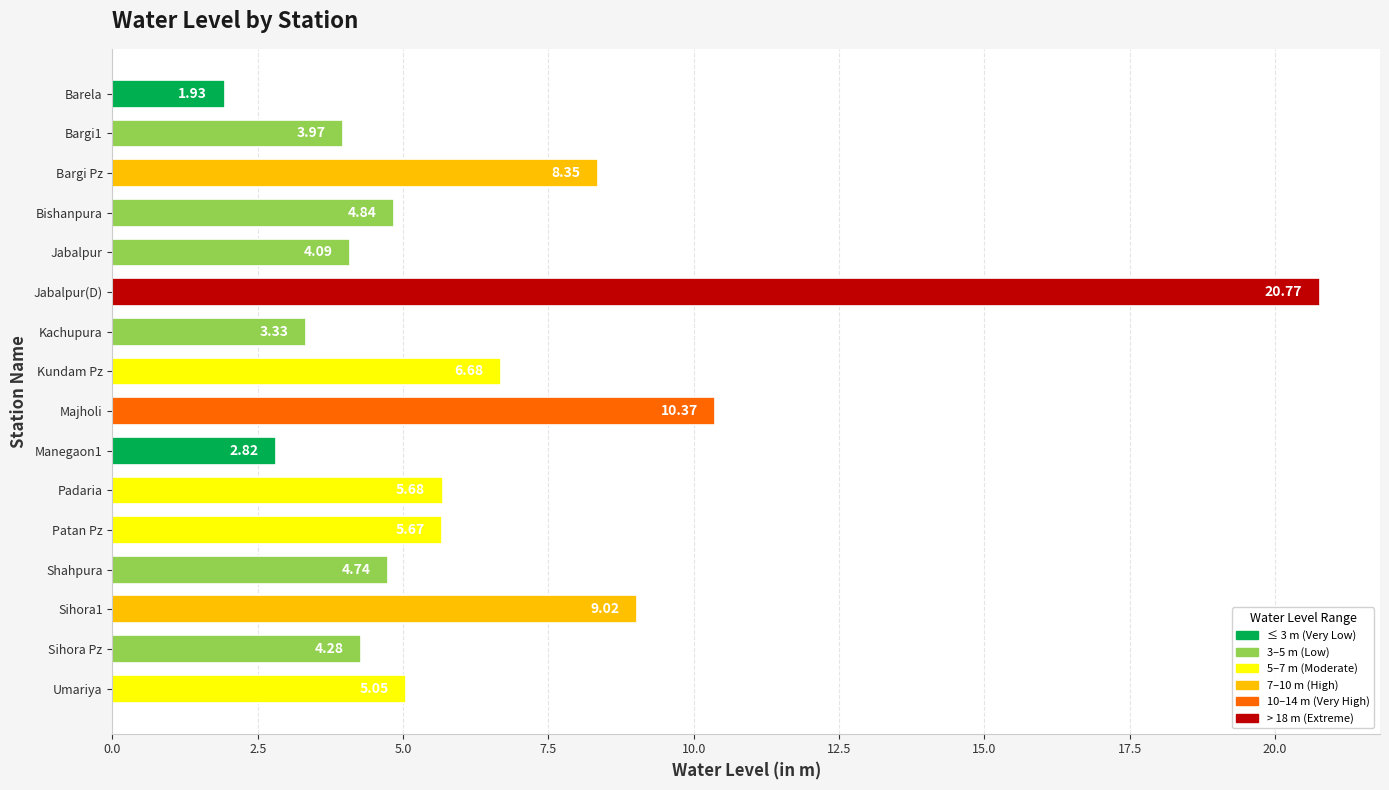

What is the change in value from Manegaon1 to Sihora Pz?

+1.5